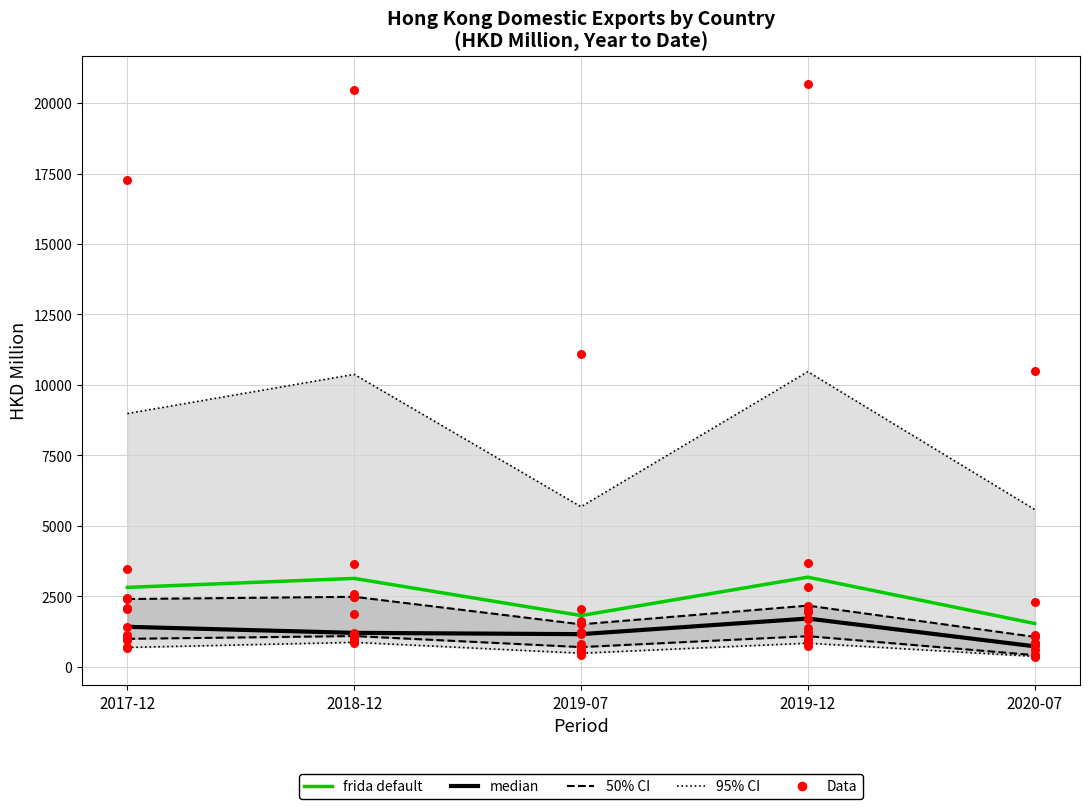

At which category is the sum across all series the highest?

2019-12